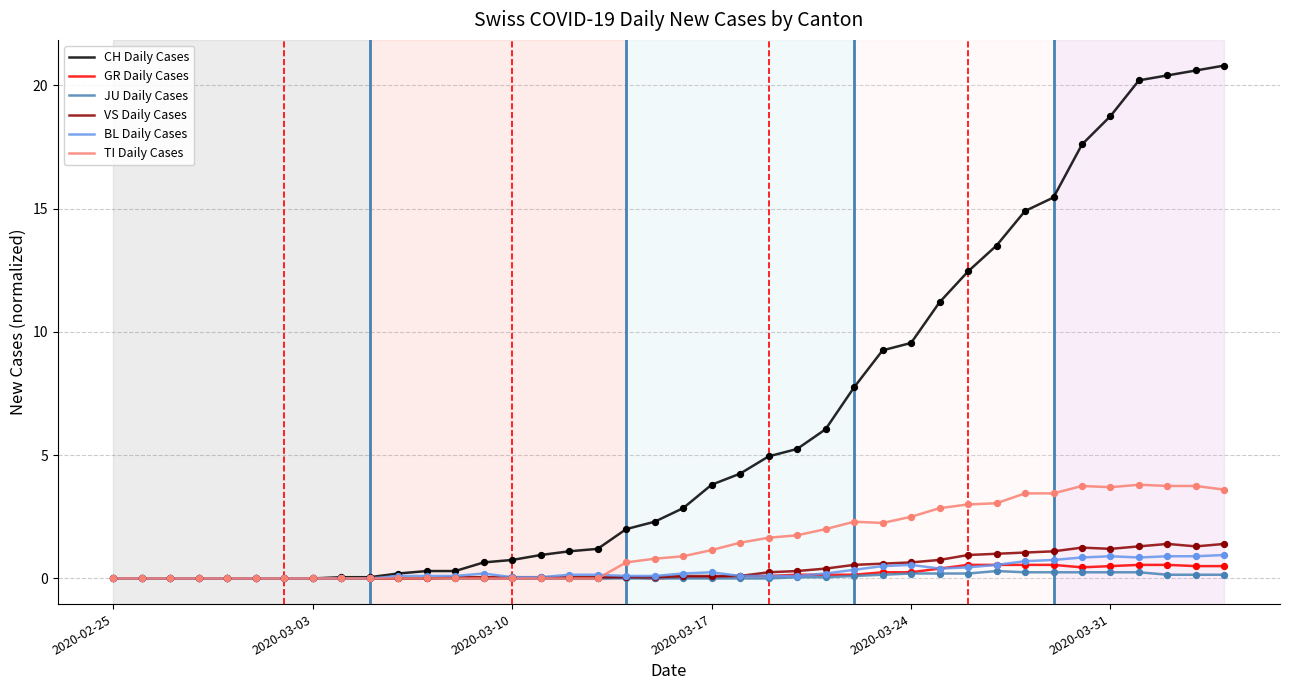

Which series has the largest total across all categories?

CH Daily Cases